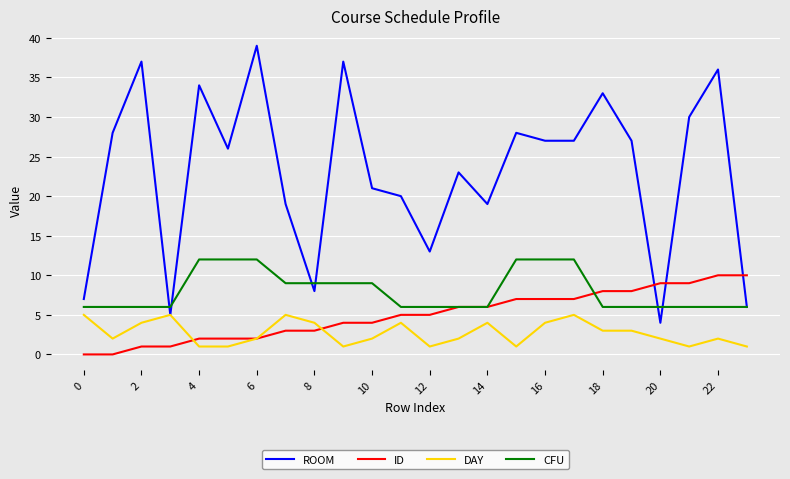

List the series in order of their peak value, highest first.

ROOM, CFU, ID, DAY